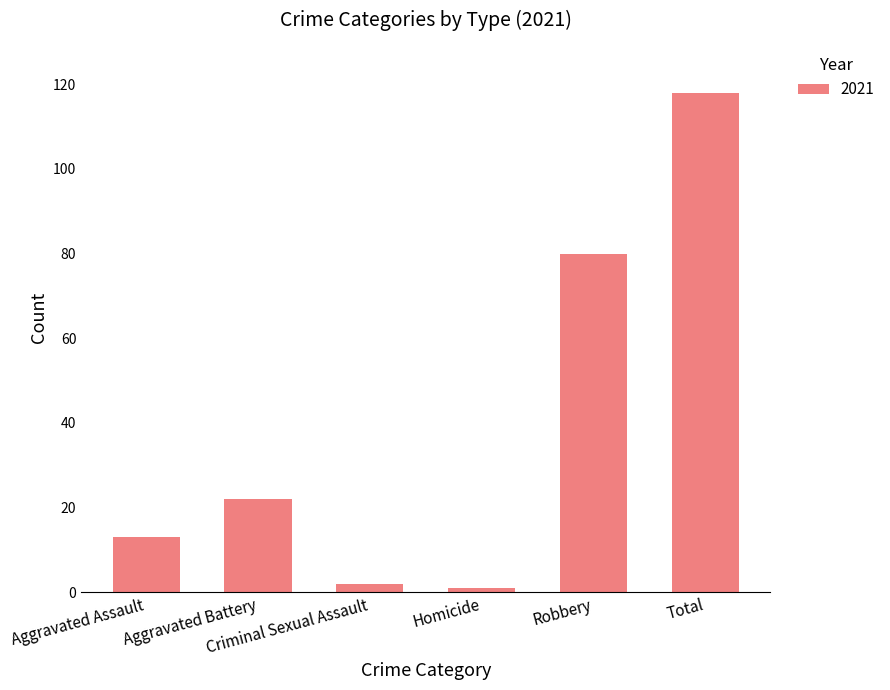

Which has a higher value, Robbery or Criminal Sexual Assault?

Robbery